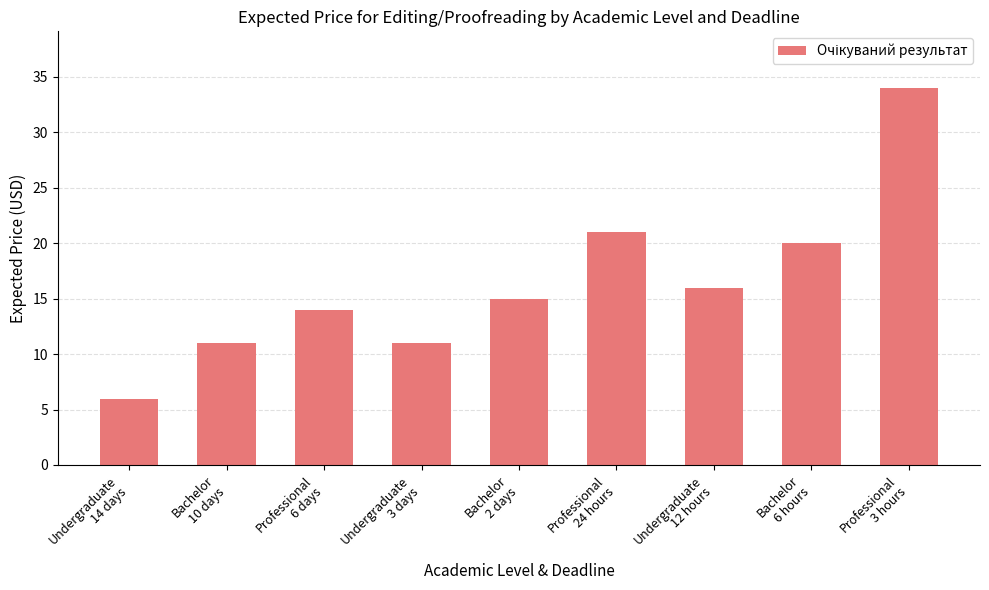

Which category has the lowest value across all series?

Undergraduate
14 days